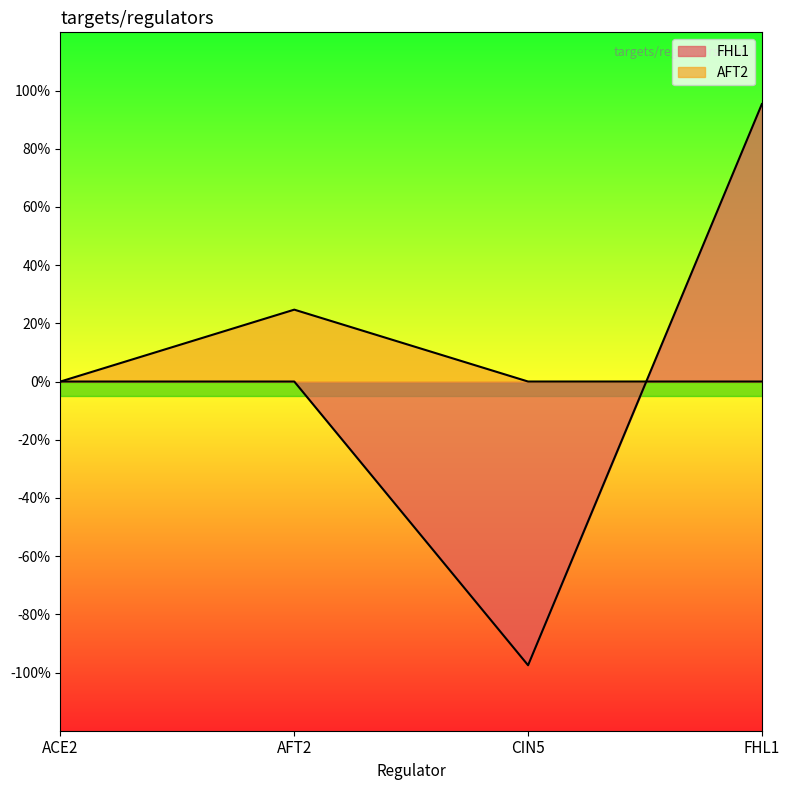

What is the maximum value shown in the chart?

1.0